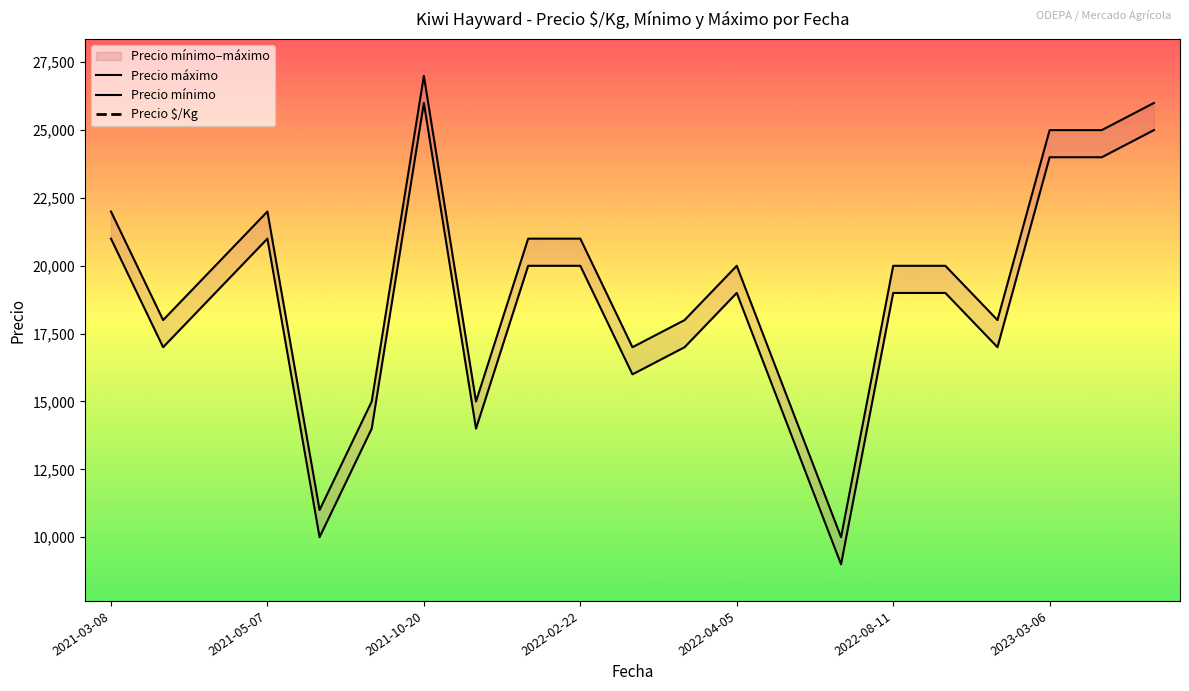

What is the approximate value of Precio máximo at 2022-02-22, to the nearest 50?

21000